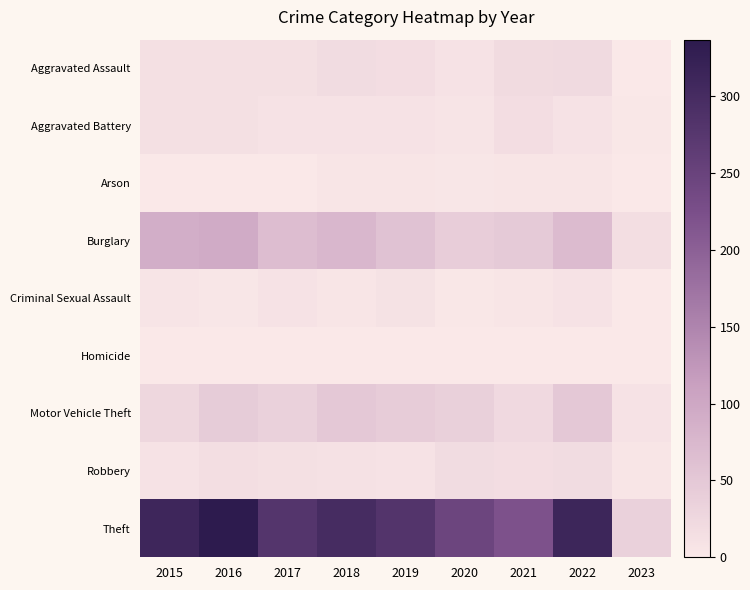

How many series are shown in this chart?

9